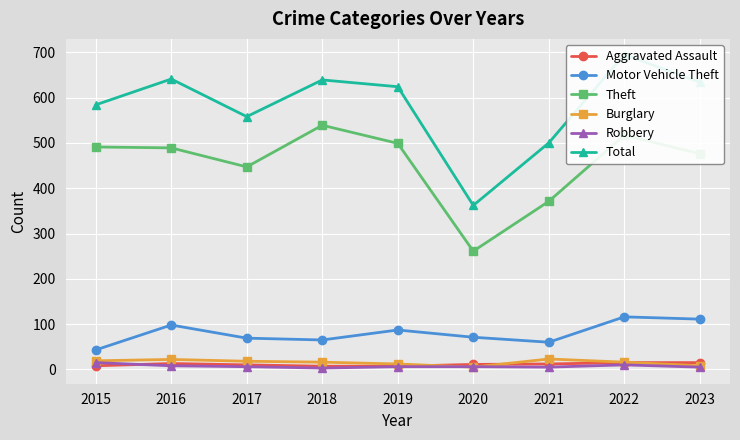

Between 2020 and 2021, which series saw the biggest shift?

Total